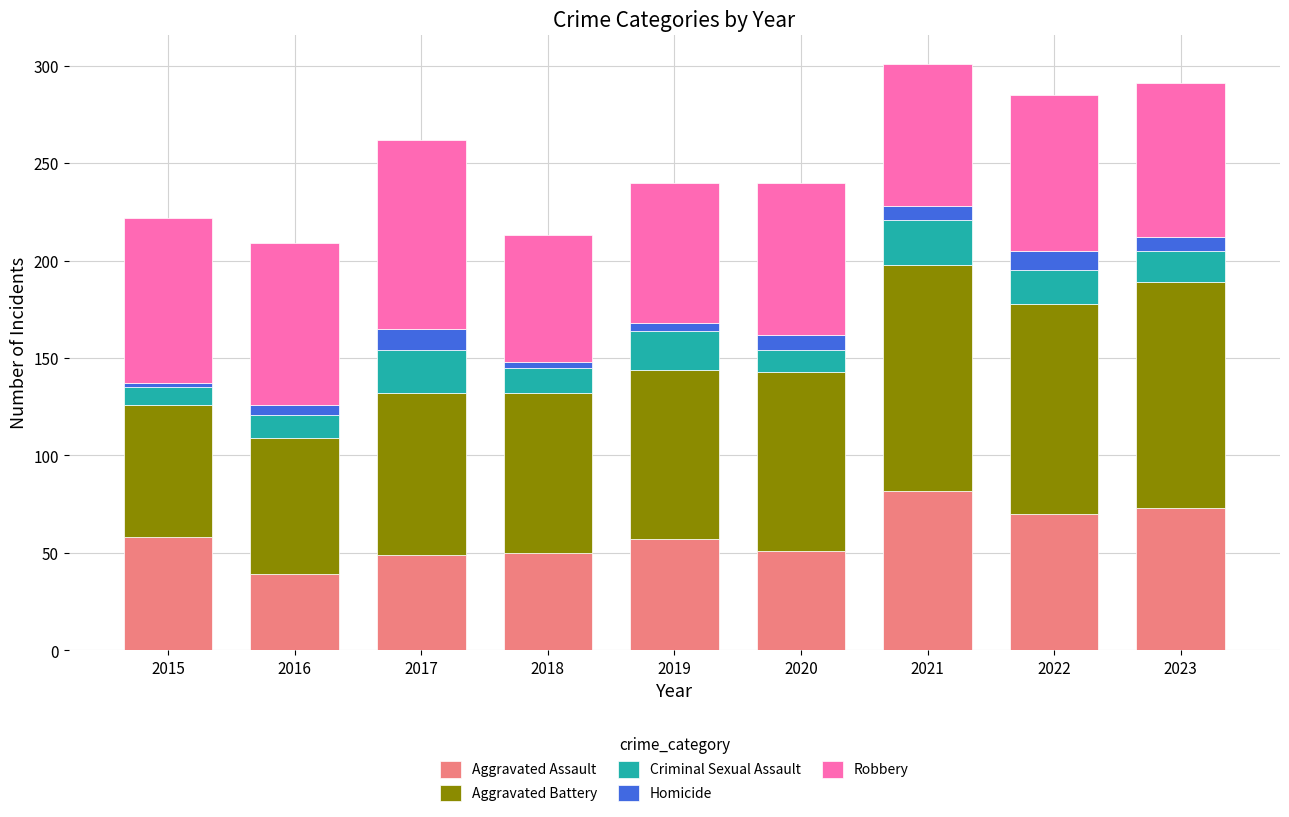

What is the value of the Aggravated Assault bar at the 3rd from the left?

49